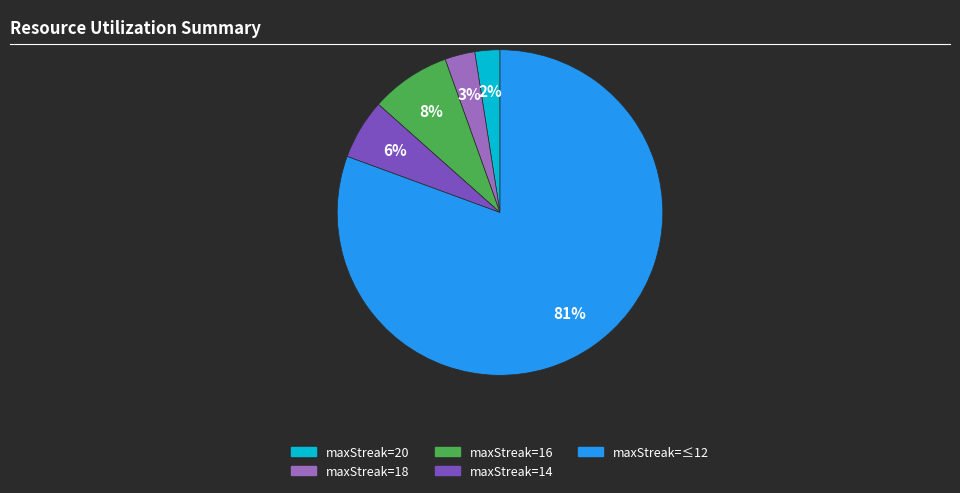

How many segments does this pie chart have?

5